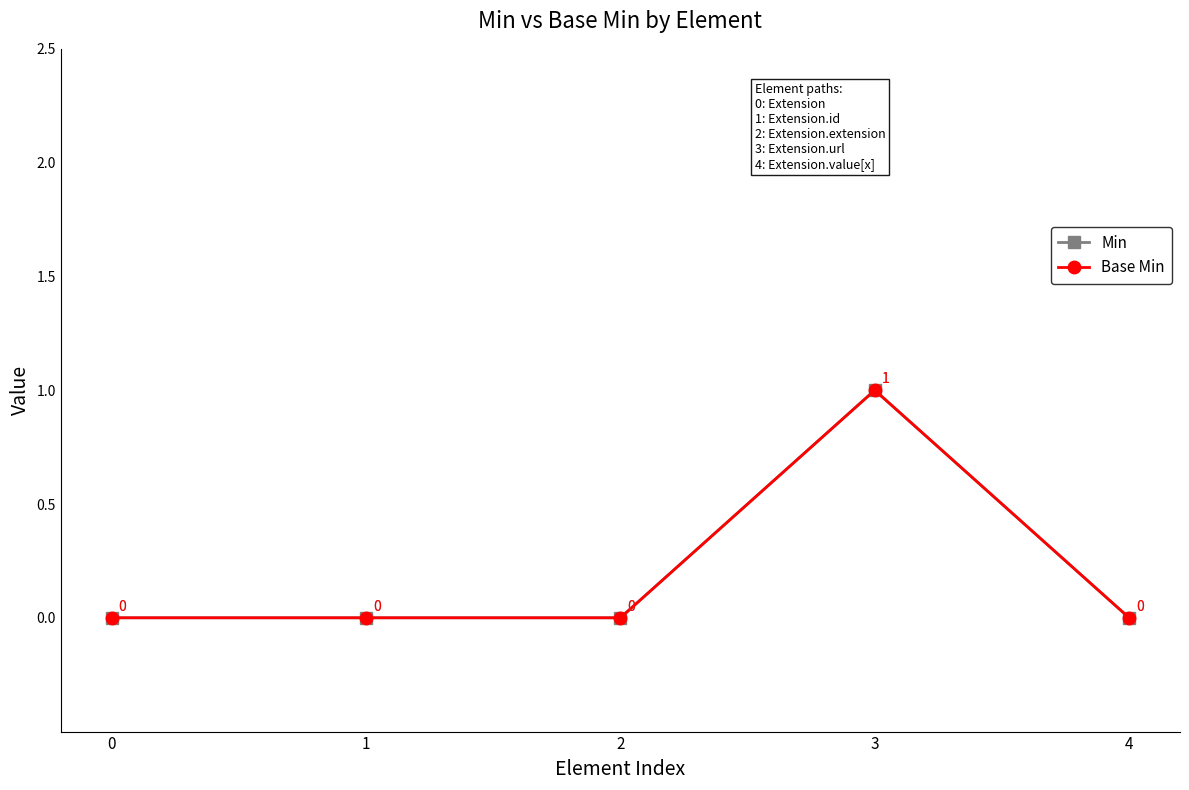

Count the Base Min values in the range 0 to 1.

5